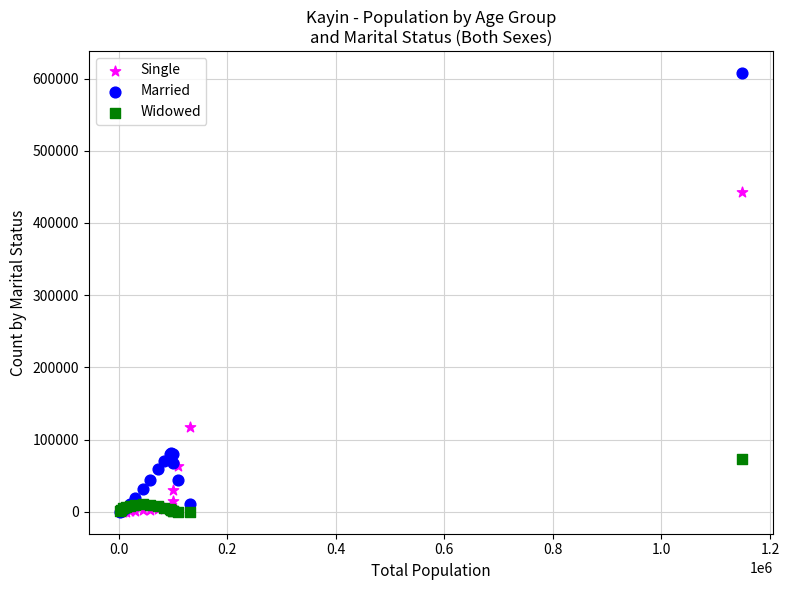

What are all the series names shown in the legend?

Single, Married, Widowed